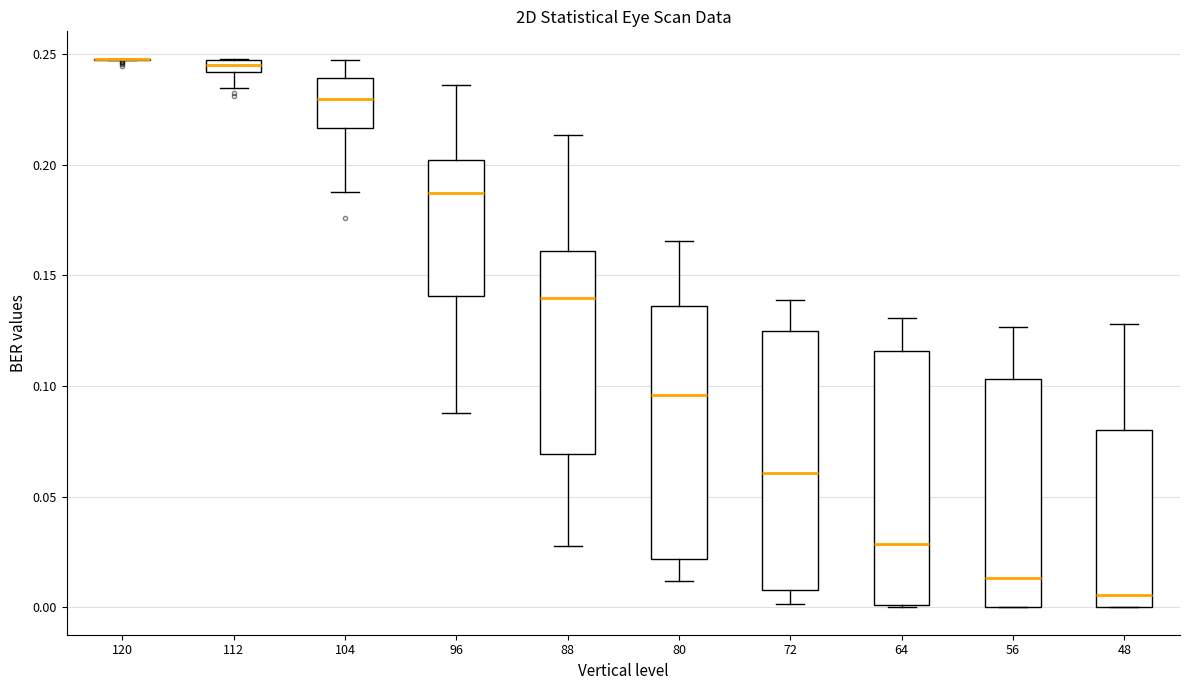

Where does the median line of the box at x = 56 sit on the y-axis? The values are not printed on the chart, so give them approximately, as read against the axis.

0.015